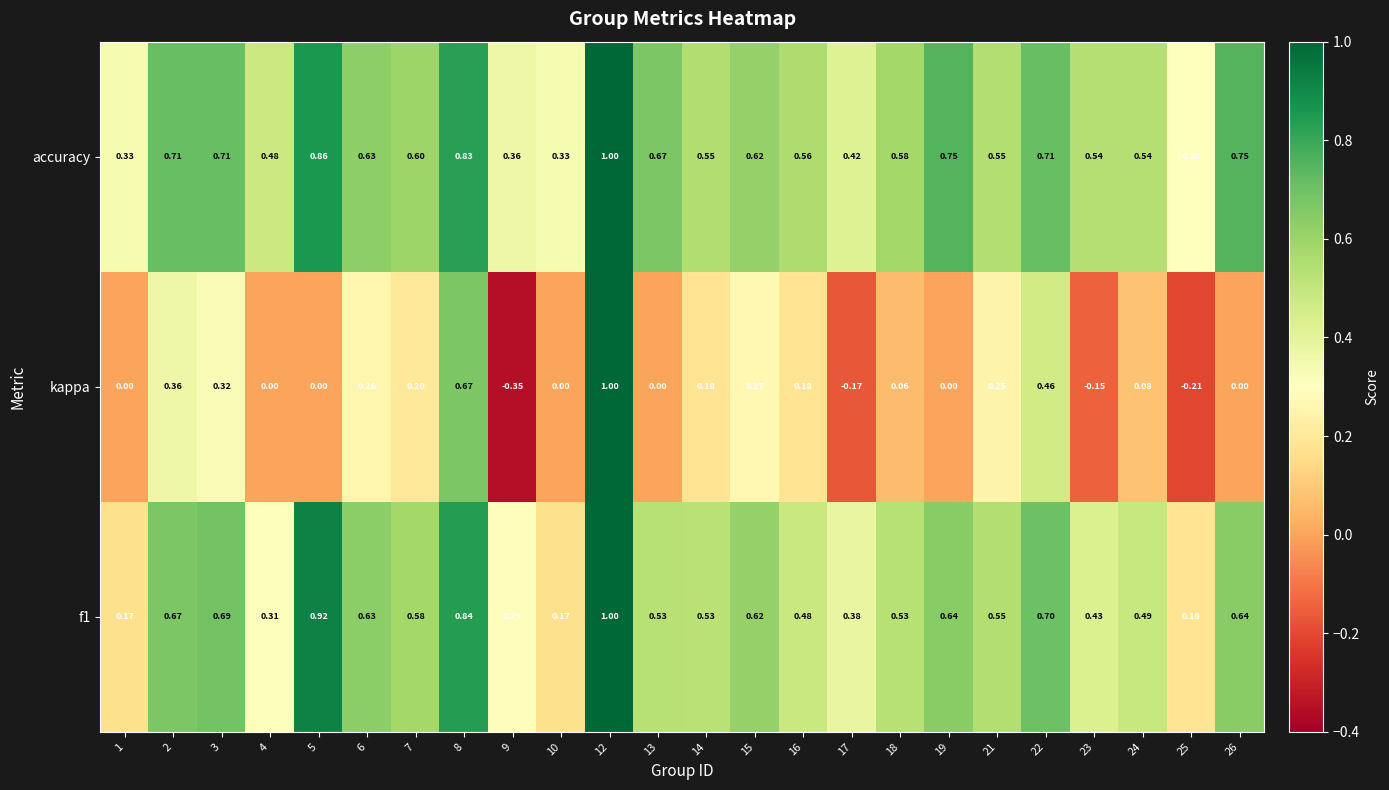

Which series has the widest spread of values?

kappa